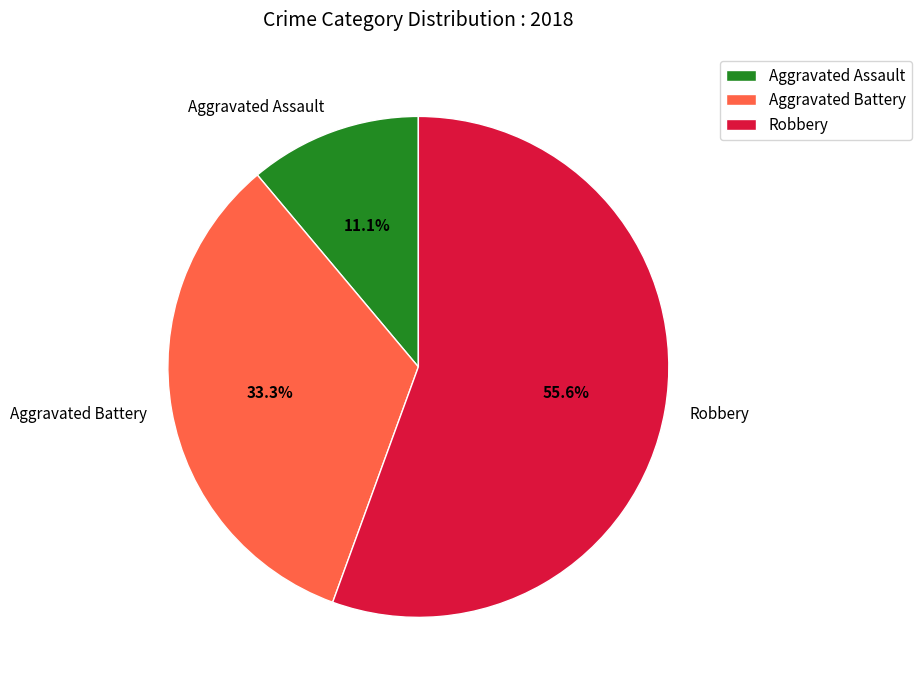

Combined, do Aggravated Battery and Robbery account for over 50%?

Yes